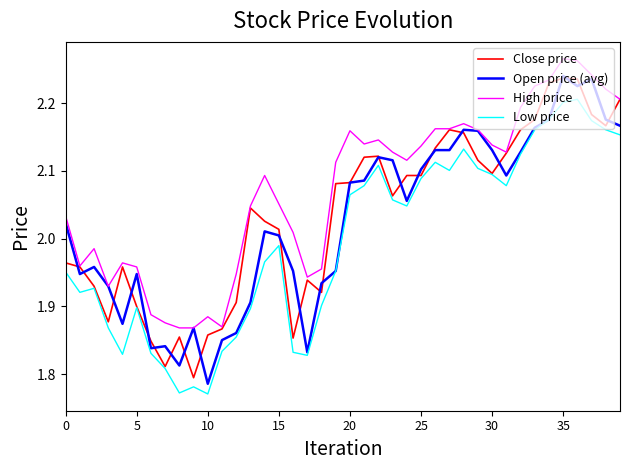

Which series has the largest total across all categories?

High price